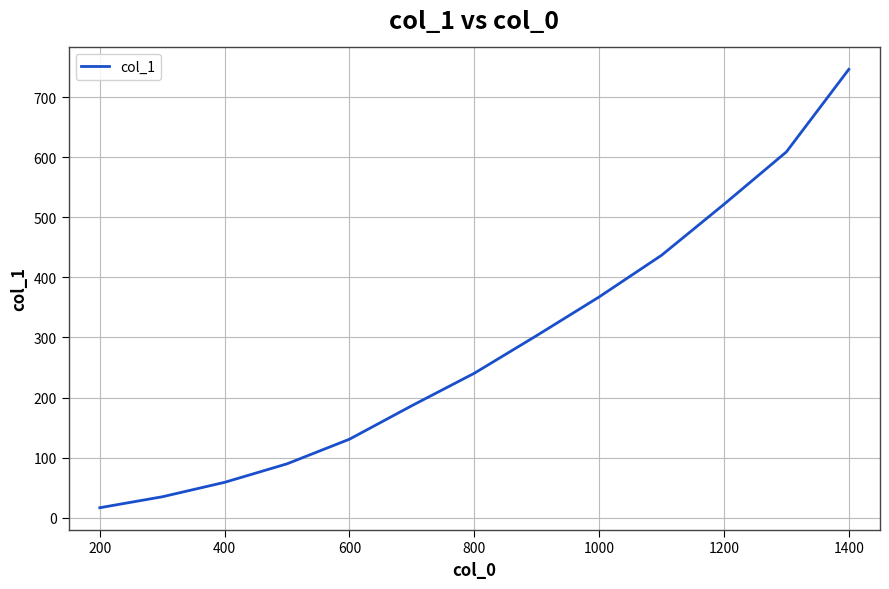

Does the chart display data point markers on the line(s)?

No